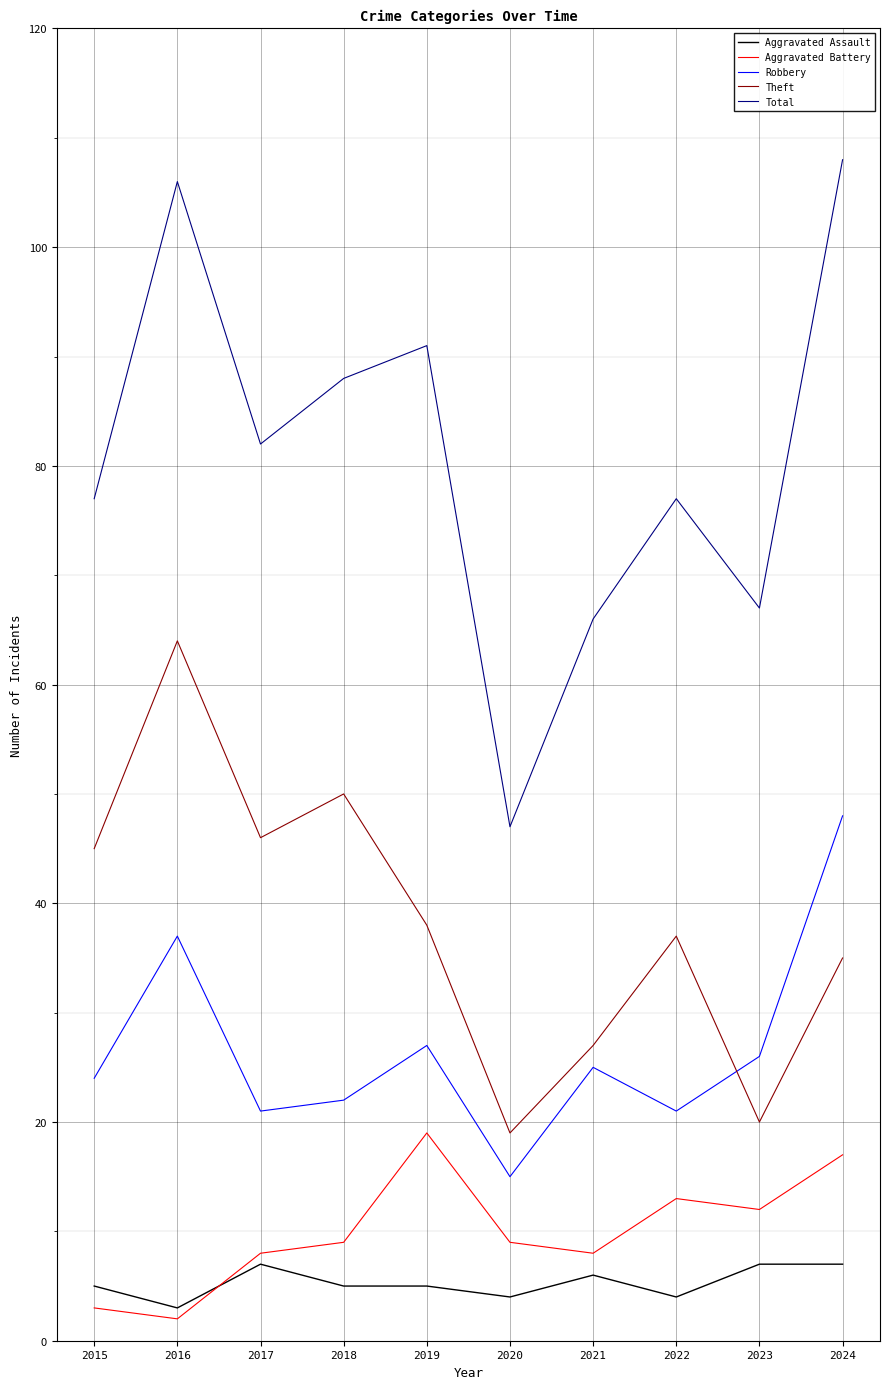

True or false: Aggravated Battery and Total intersect in this chart.

False